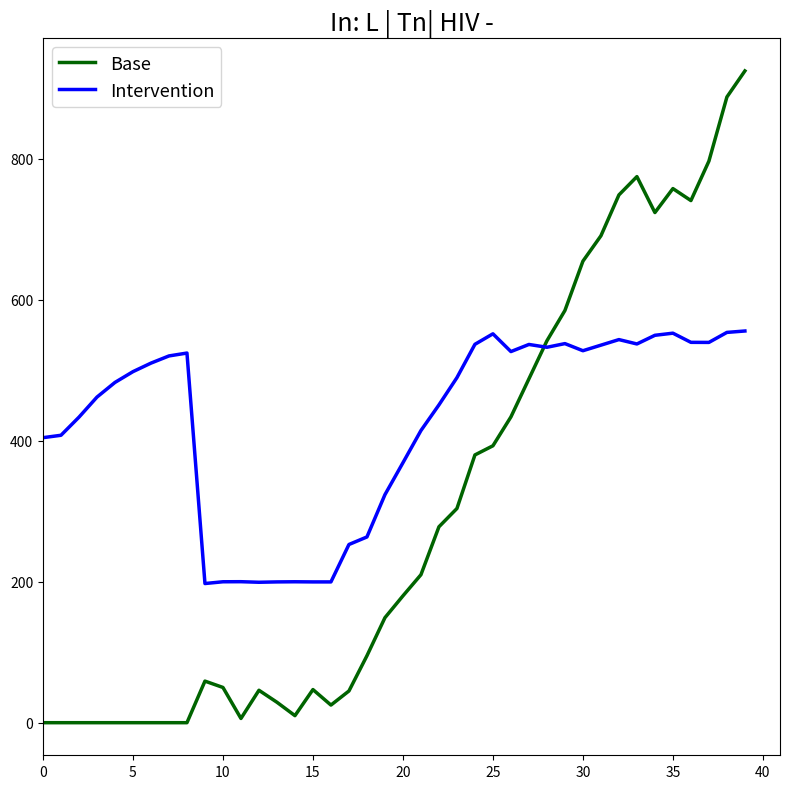

Count the number of data series in this chart.

2